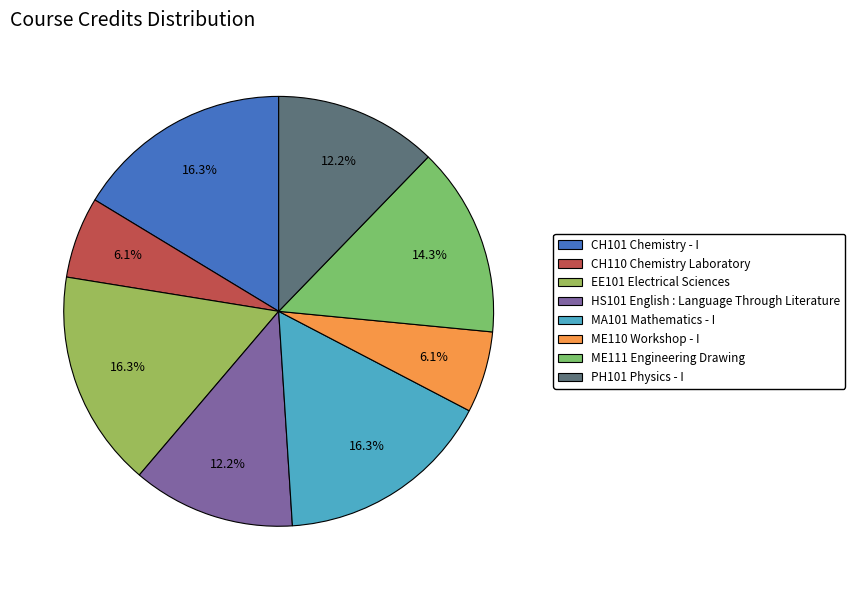

What portion of the pie excludes ME111 Engineering Drawing?

85.7%